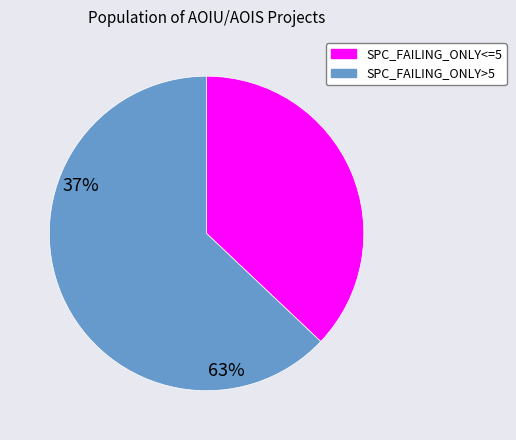

Does any single category account for the majority?

Yes